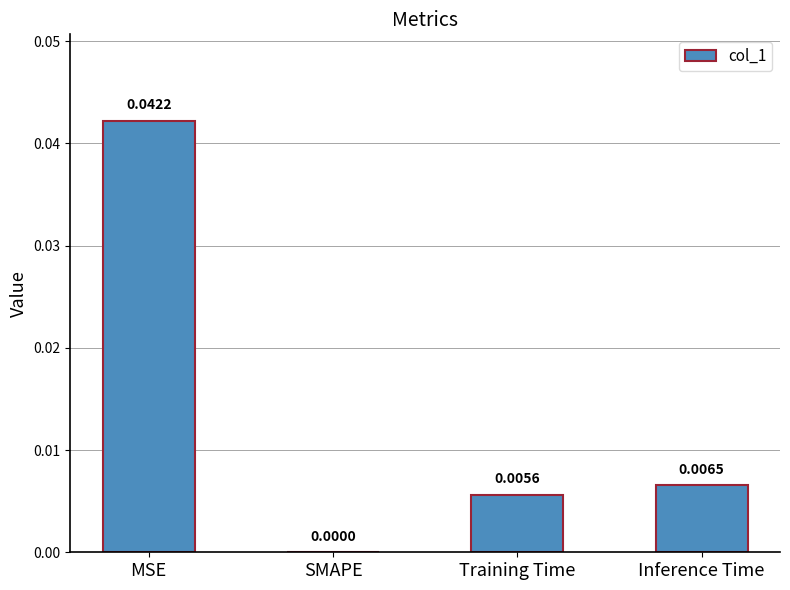

At which label is the value closest to 0?

SMAPE